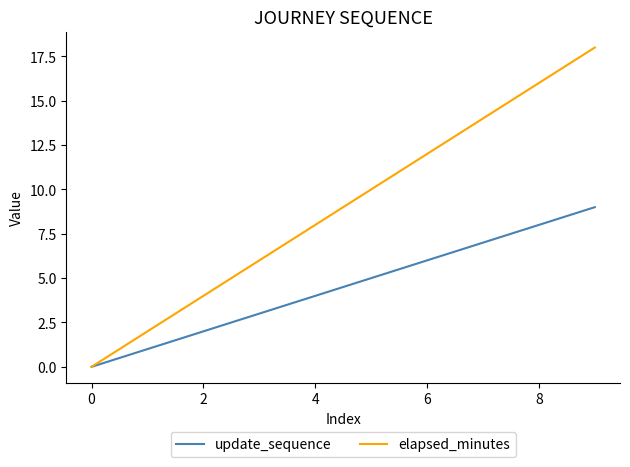

Which series has the widest spread of values?

elapsed_minutes